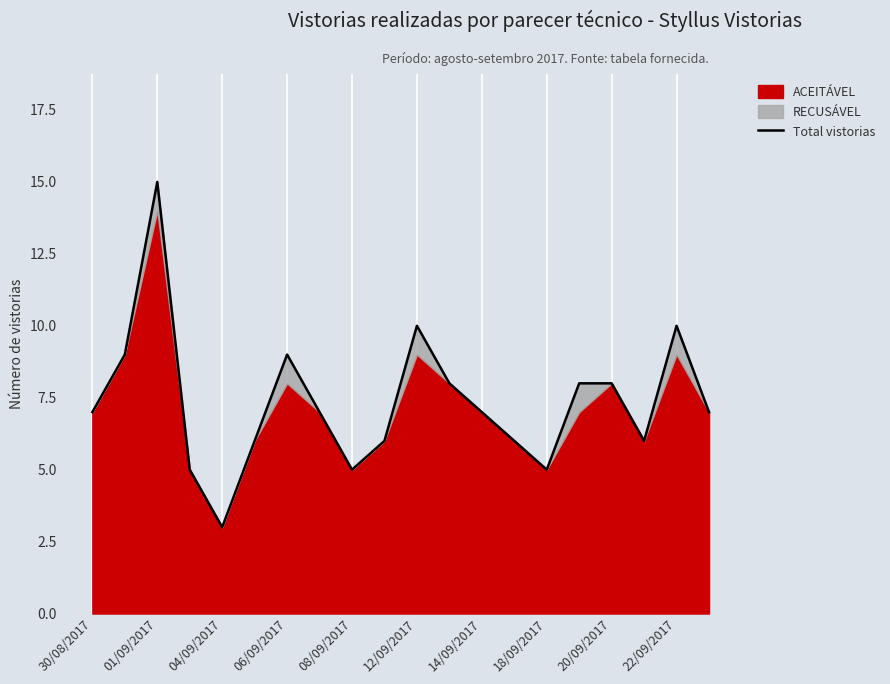

What is the greatest value displayed?

15